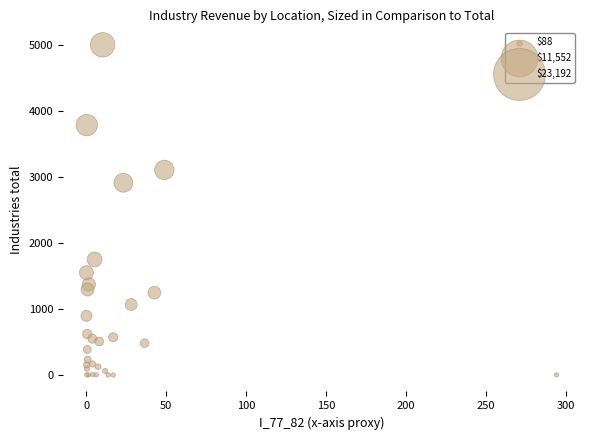

What Y value in the scatter plot is closest to 2499?

2910.8